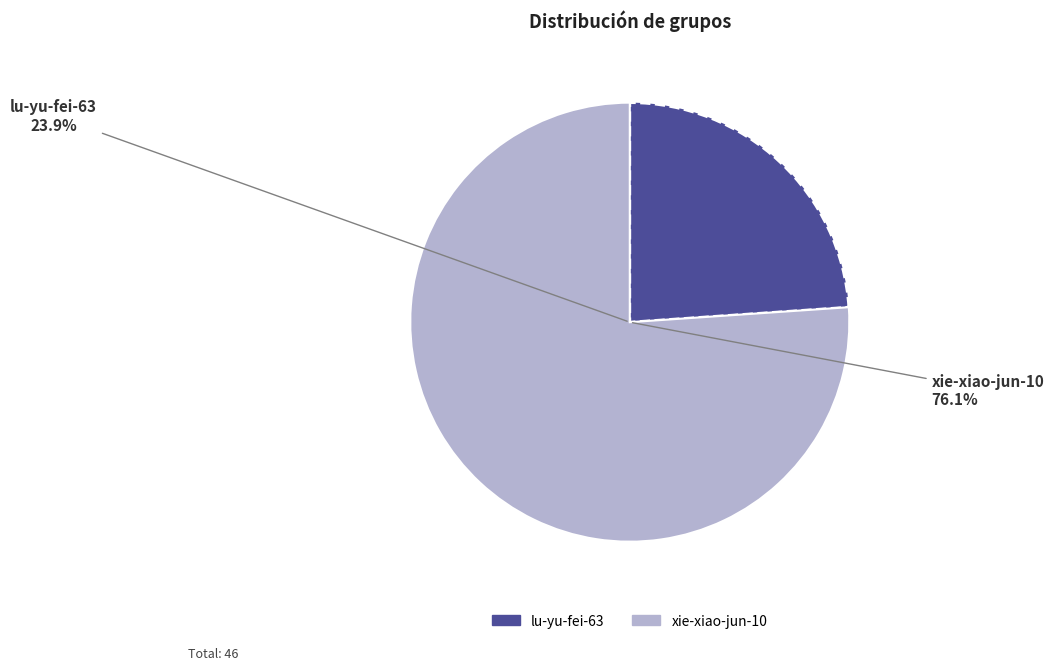

What is the smallest slice in the pie chart?

lu-yu-fei-63